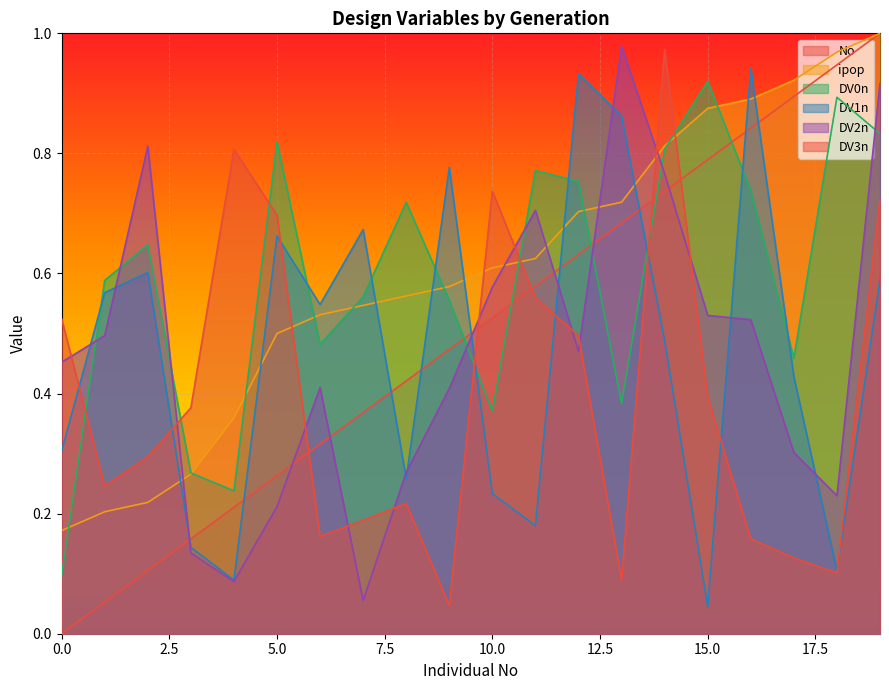

What is the difference between the highest and lowest values at 7?

0.6